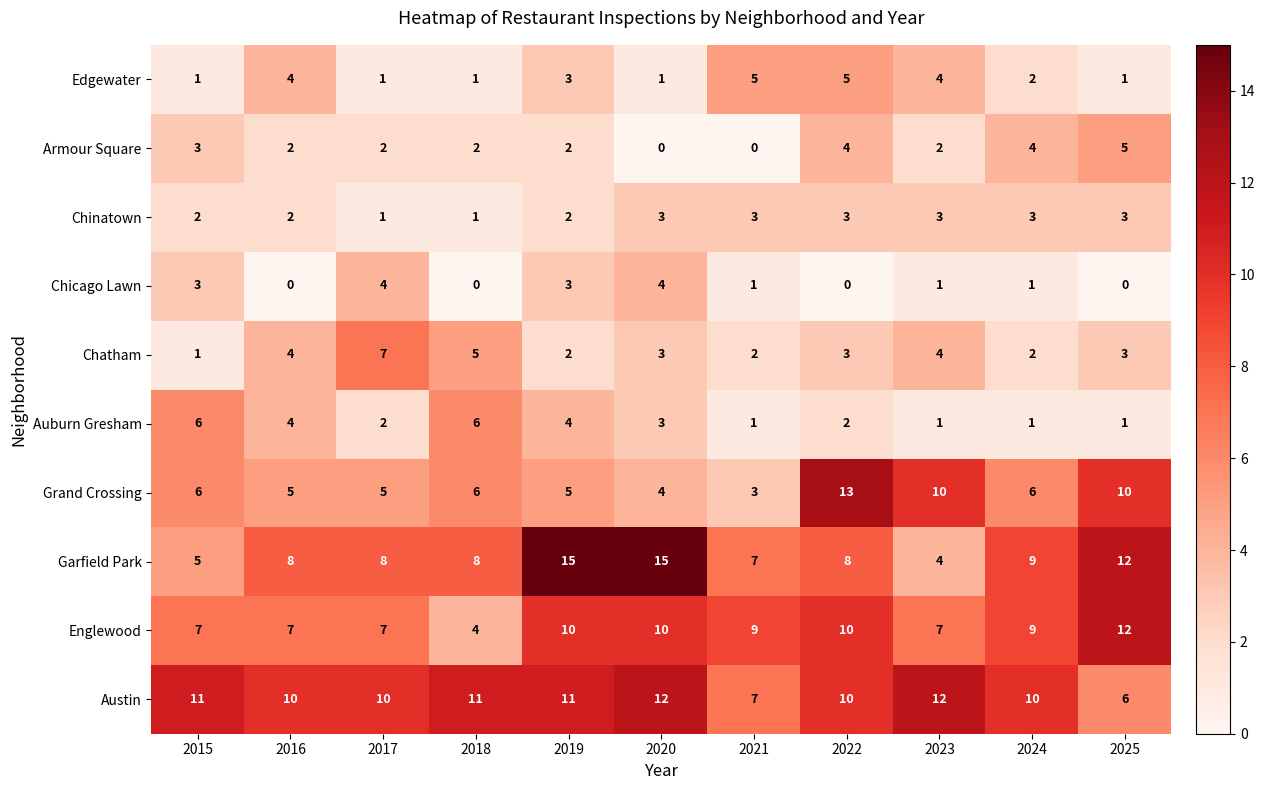

The Chinatown series shows 1 at 2018. True or false?

True